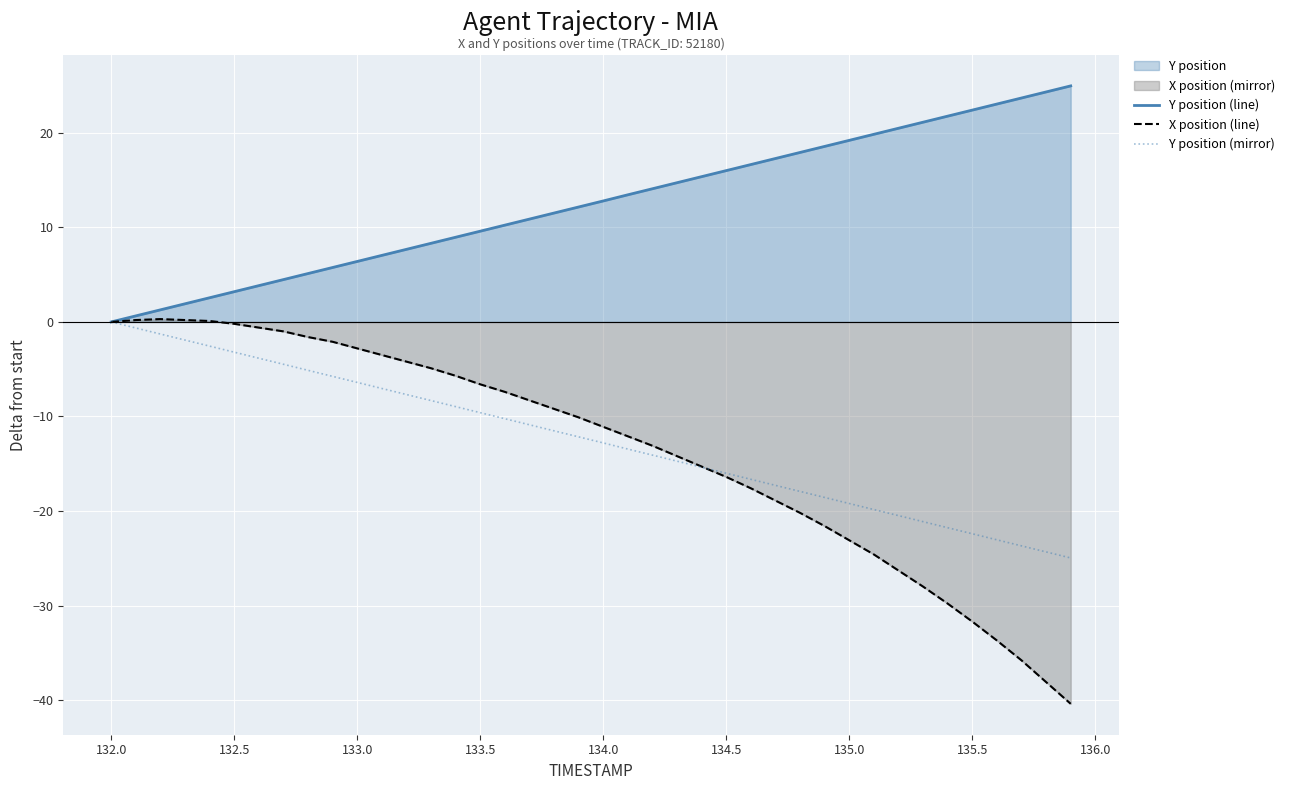

Which series has the largest range (max minus min)?

X position (line)